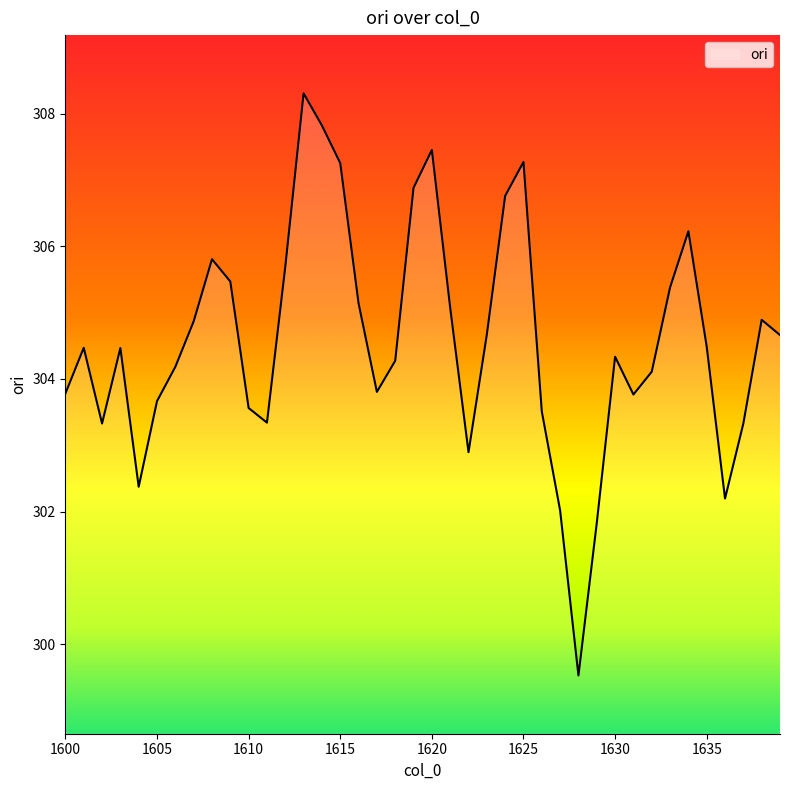

What is the smallest value displayed?

299.5